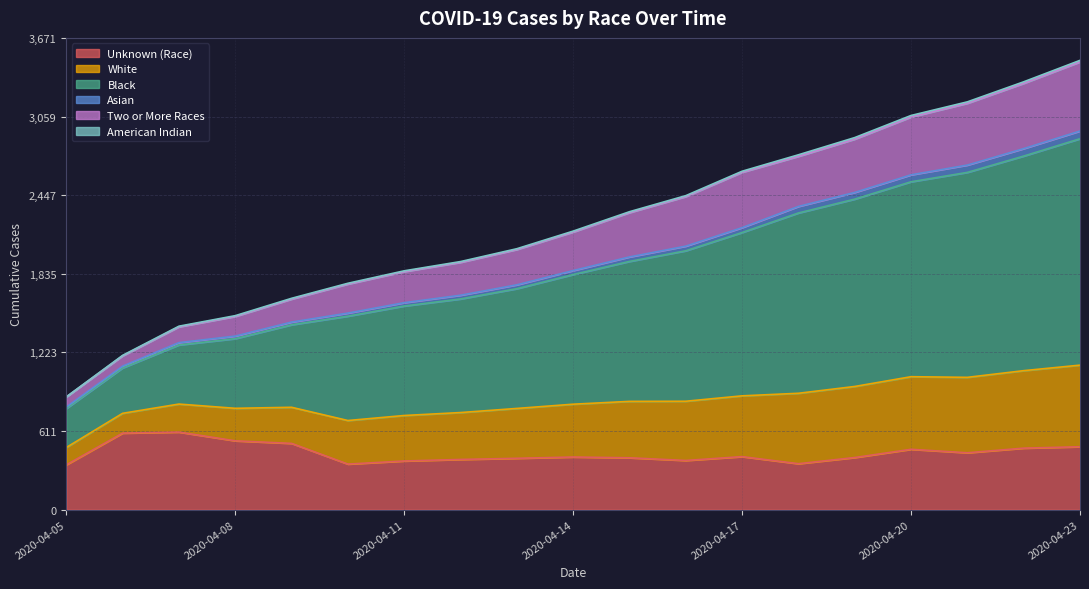

Does the chart have visible grid lines?

Yes